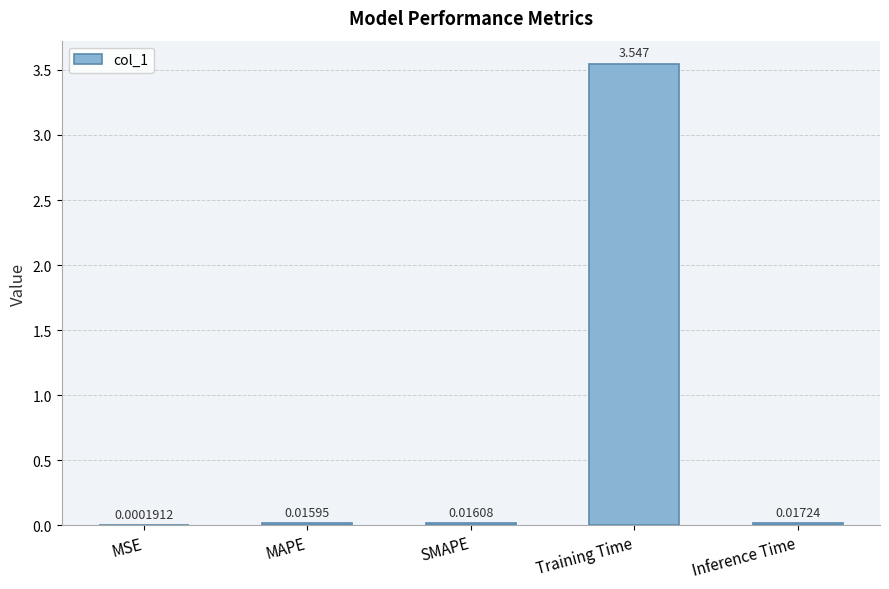

What is the average value?

0.7